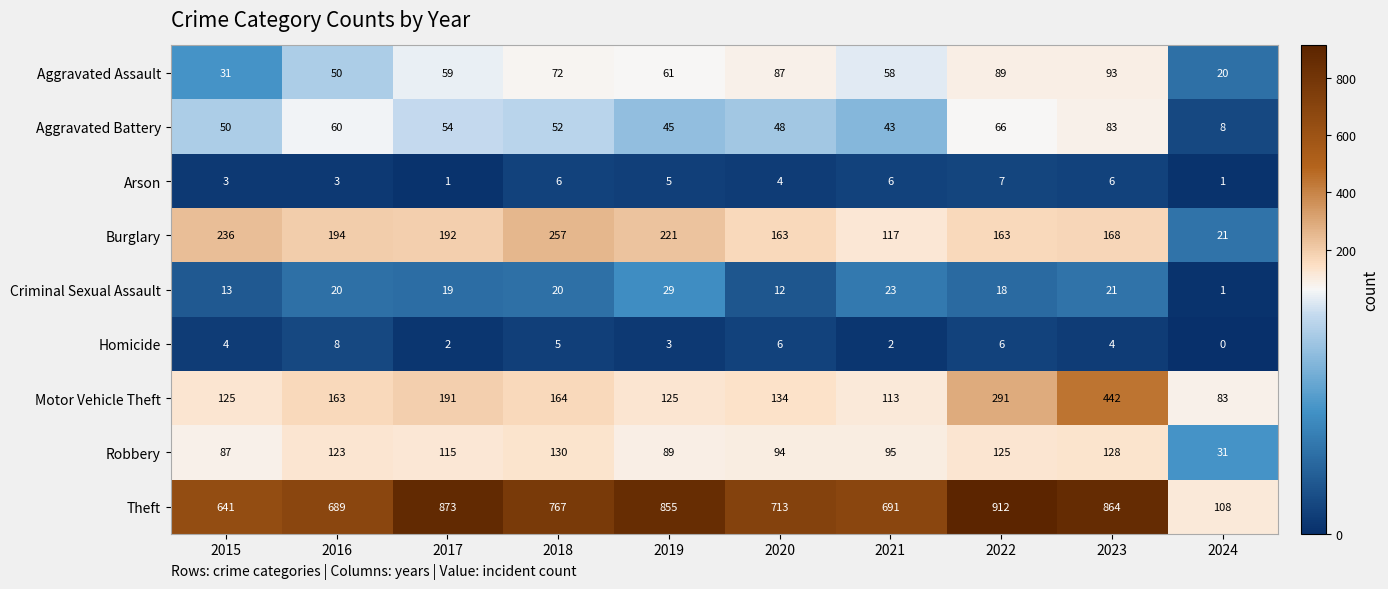

Is it true that Burglary equals 102 at 2017?

False